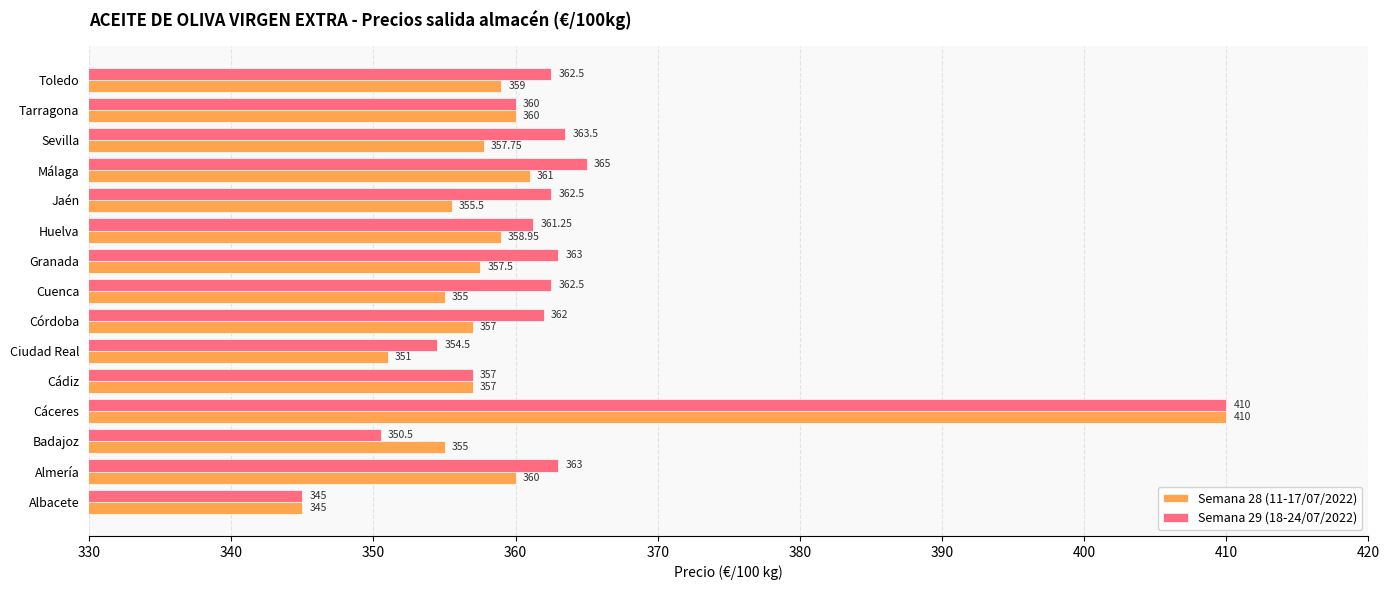

Which series has the largest total across all categories?

Semana 29 (18-24/07/2022)